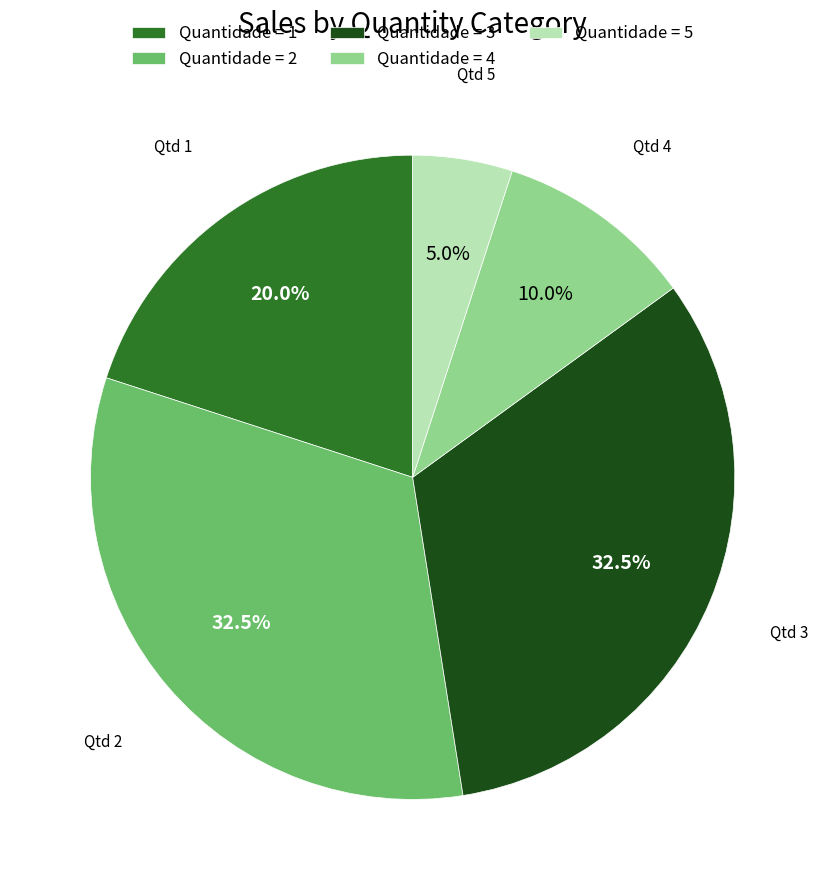

How many slices are in this pie chart?

5